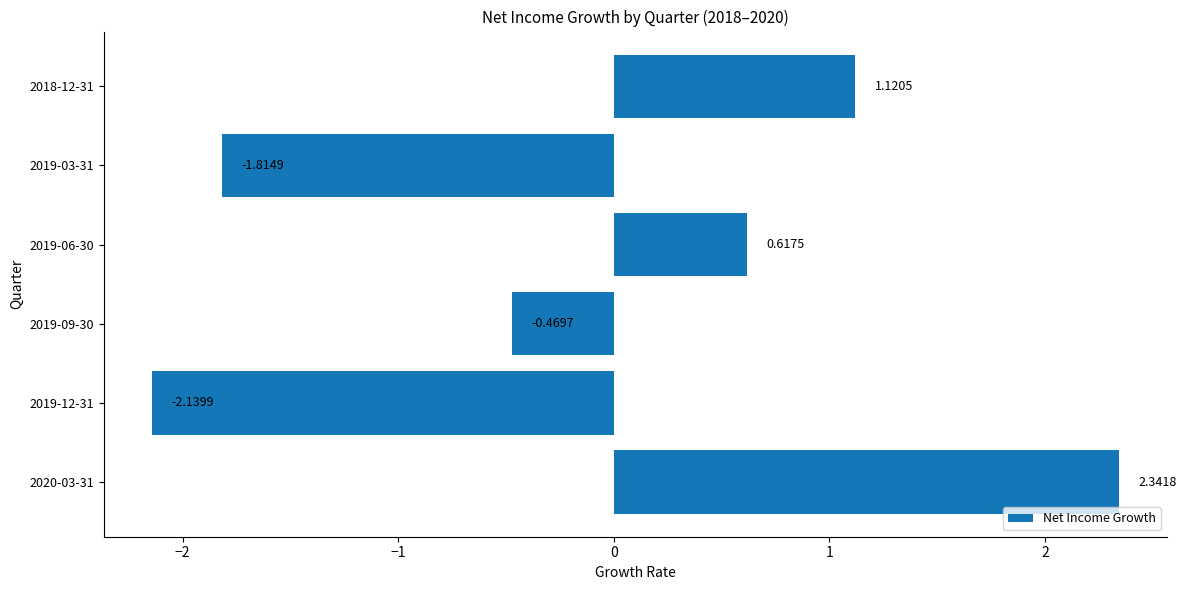

What is the difference between the maximum and second lowest values?

4.2